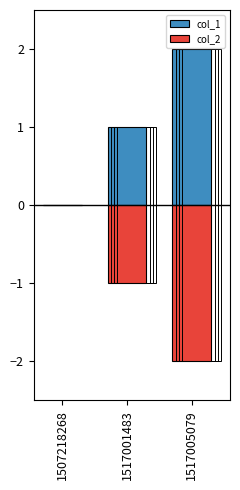

How many values in the col_1 series are below 1?

1